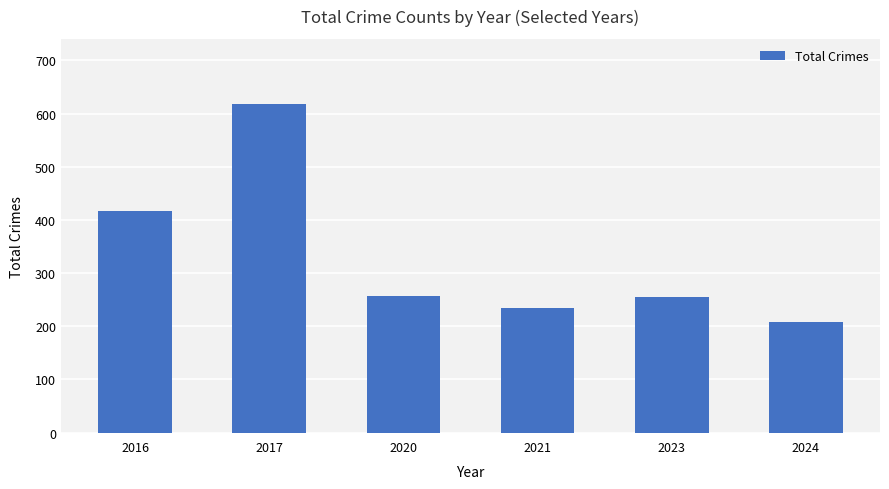

What is the smallest value displayed?

208